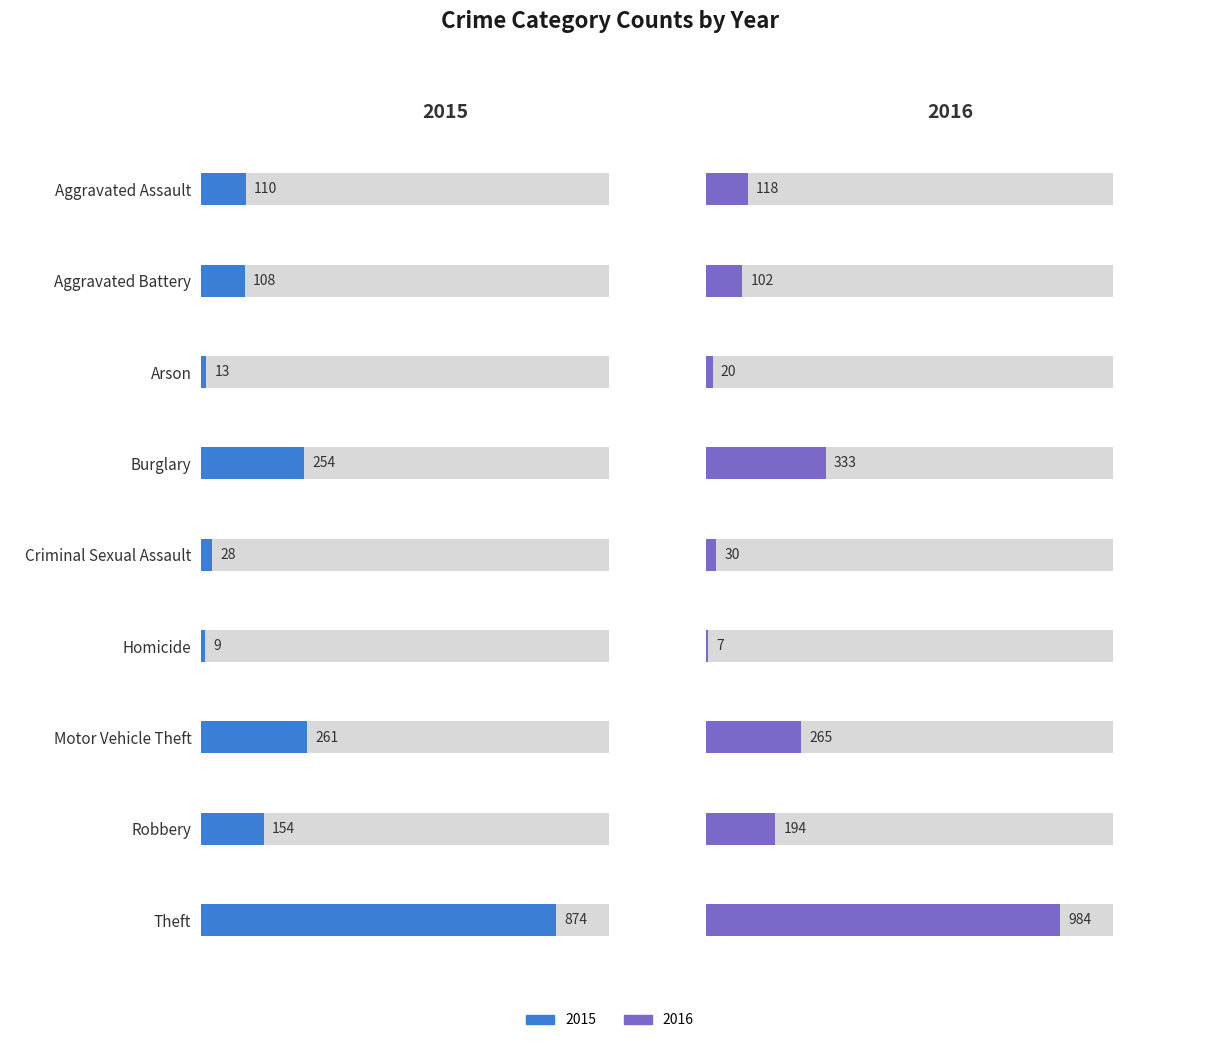

Reading left to right, extract all data points from this chart.

2015: 110	108	13	254	28	9	261	154	874
2016: 118	102	20	333	30	7	265	194	984